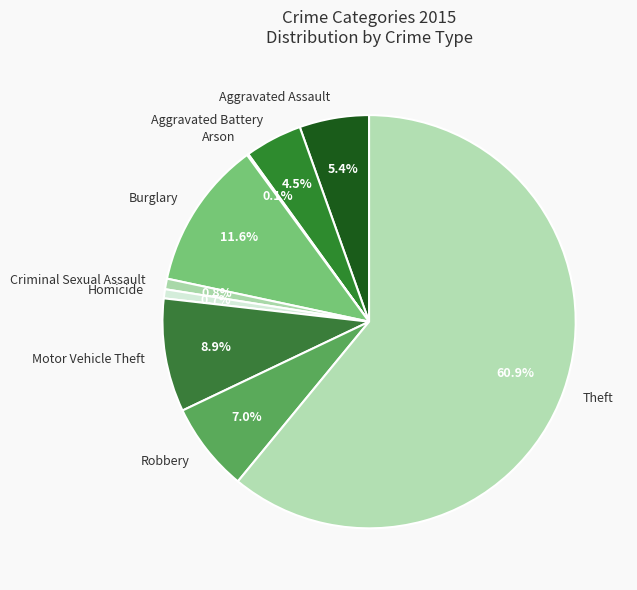

Combined, what portion of the pie is Robbery and Aggravated Assault?

12.4%